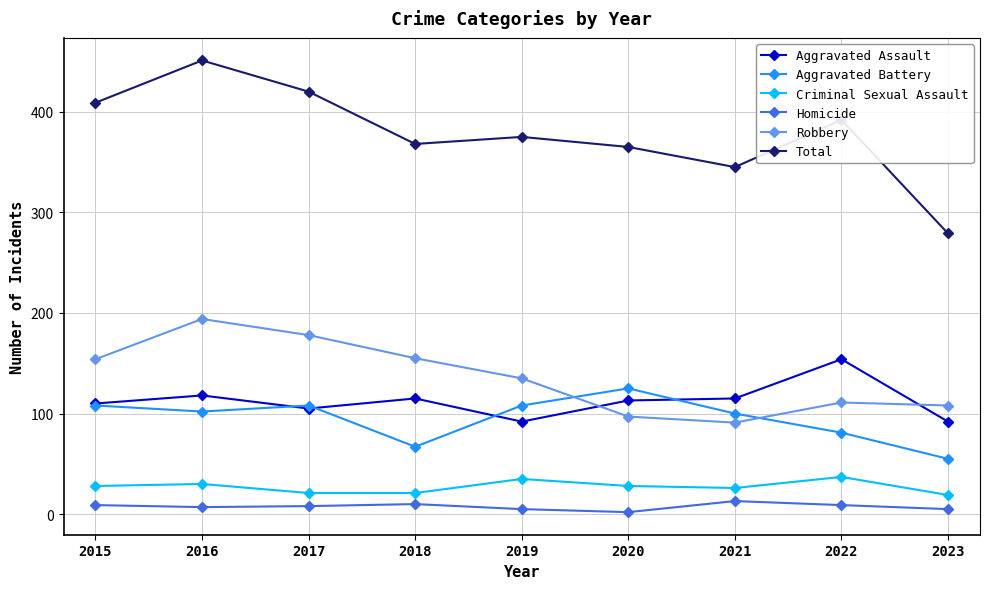

Count the Criminal Sexual Assault values in the range 21 to 30.

6